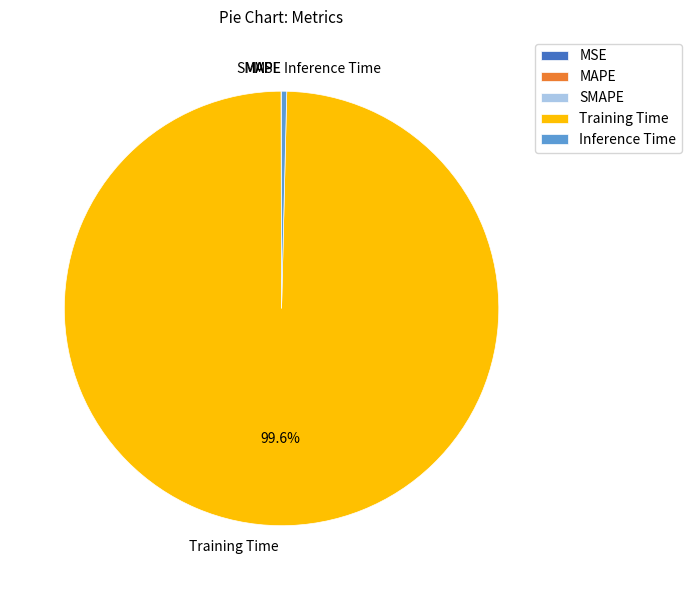

Which has a higher value, Training Time or Inference Time?

Training Time